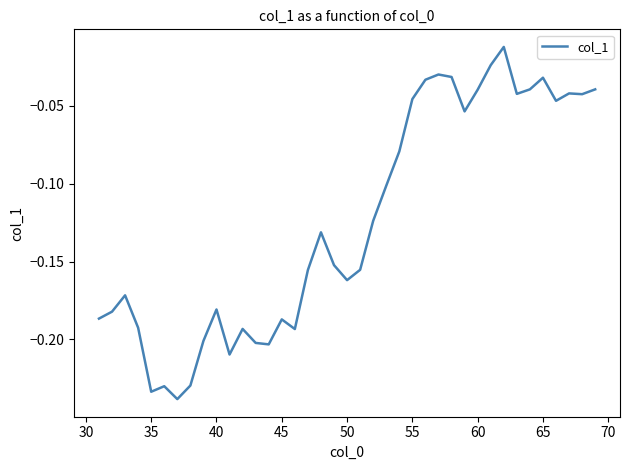

What is the difference between the second highest and second lowest values?

0.2